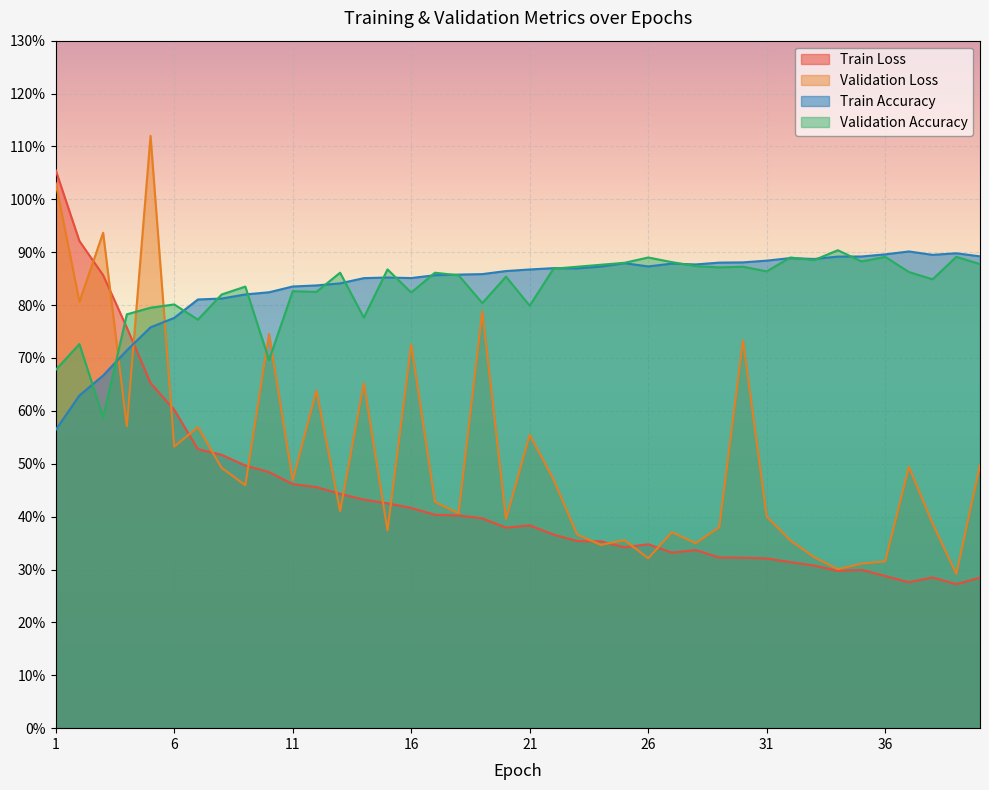

What is the average value of the Train_Accuracy series?

0.8